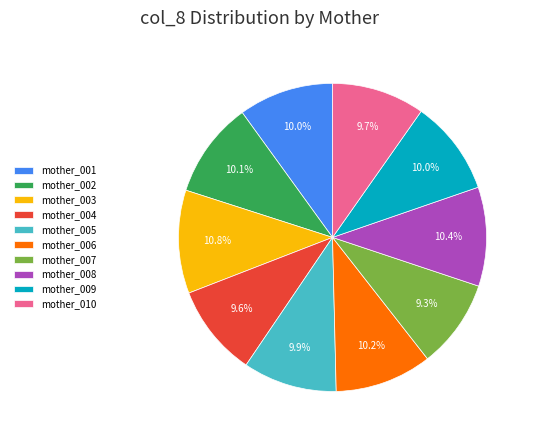

Combined, do mother_001 and mother_009 account for over 50%?

No